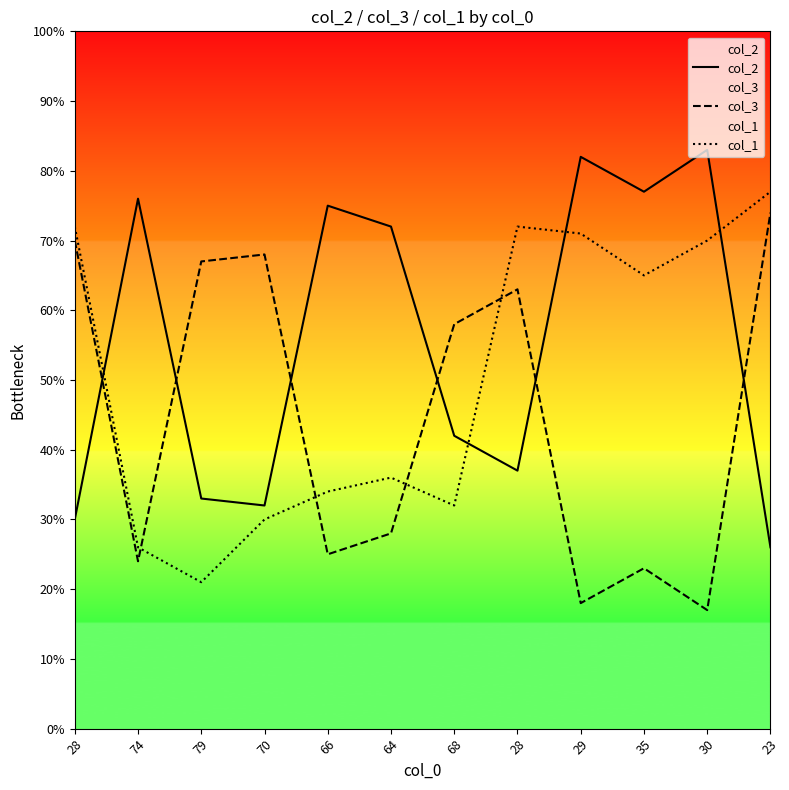

Does the chart display data point markers on the line(s)?

No